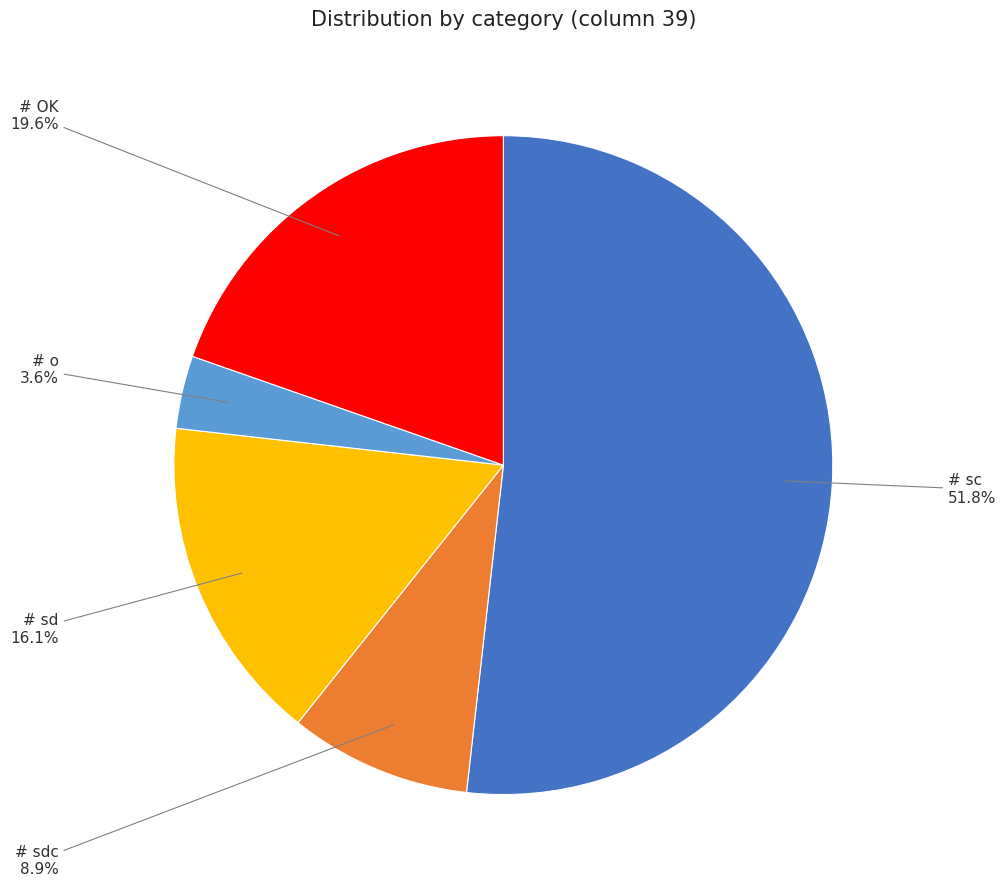

Is there any slice that represents more than half of the pie?

Yes